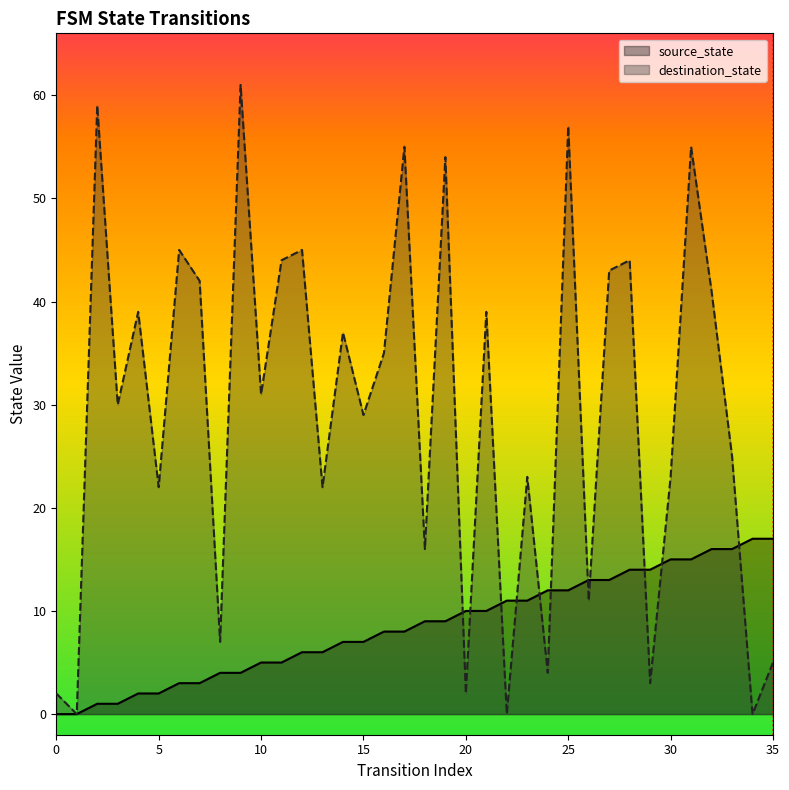

The destination_state series shows 54 at 10. True or false?

False